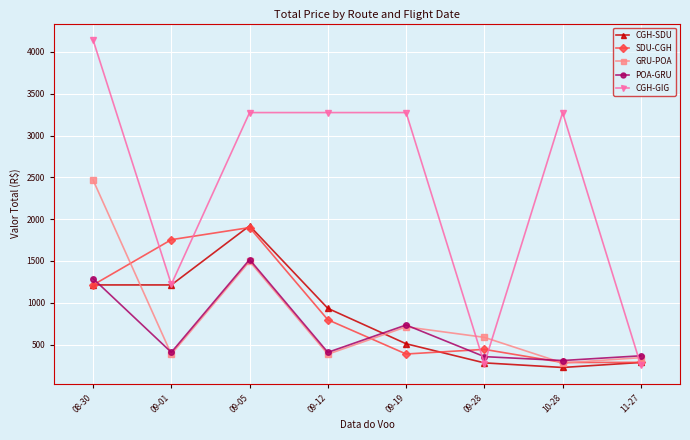

Where is the first local maximum for CGH-SDU?

09-05